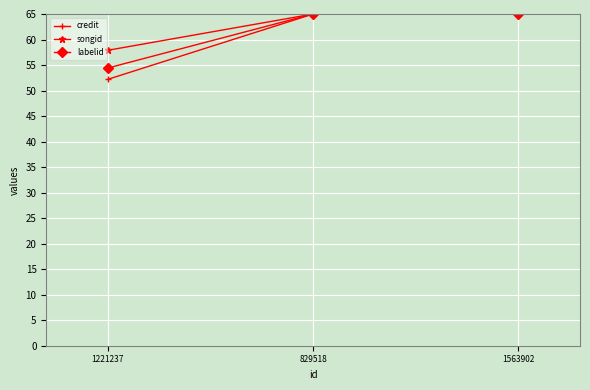

How many songid values are between 57 and 65?

3